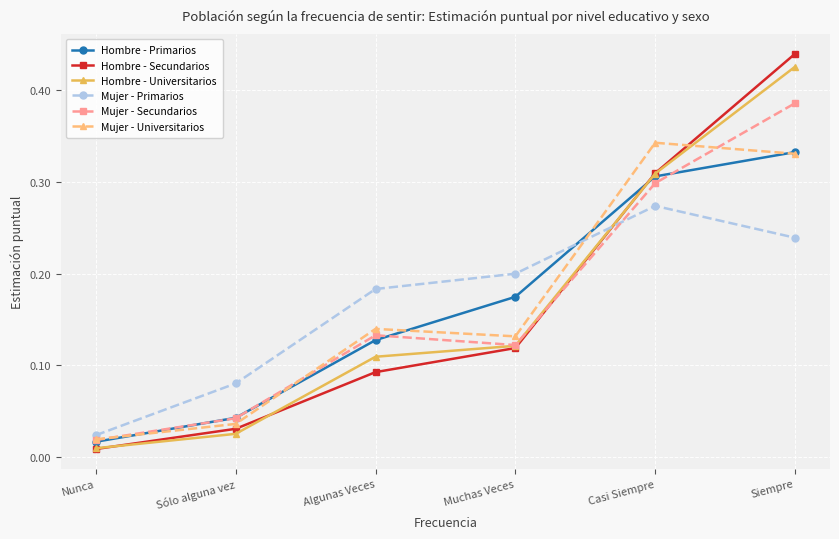

What is the label of the 6th point from the right?

Nunca